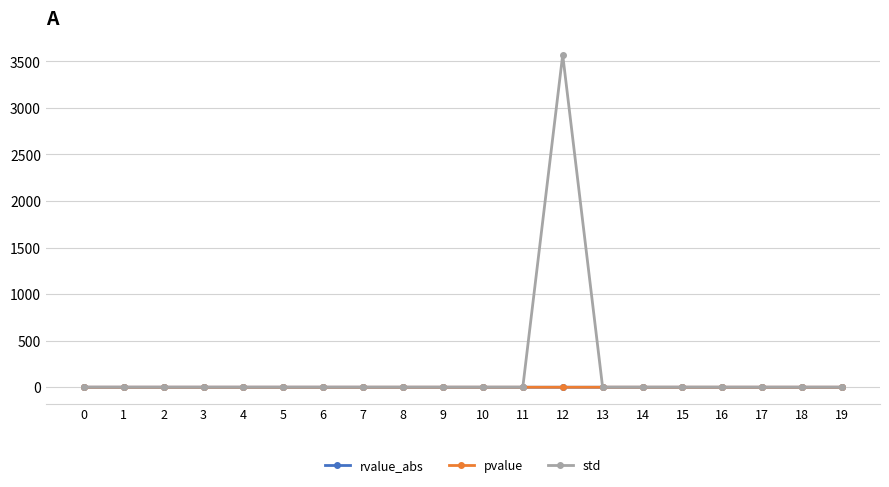

The value of std at 19 is 0.0. True or false?

True